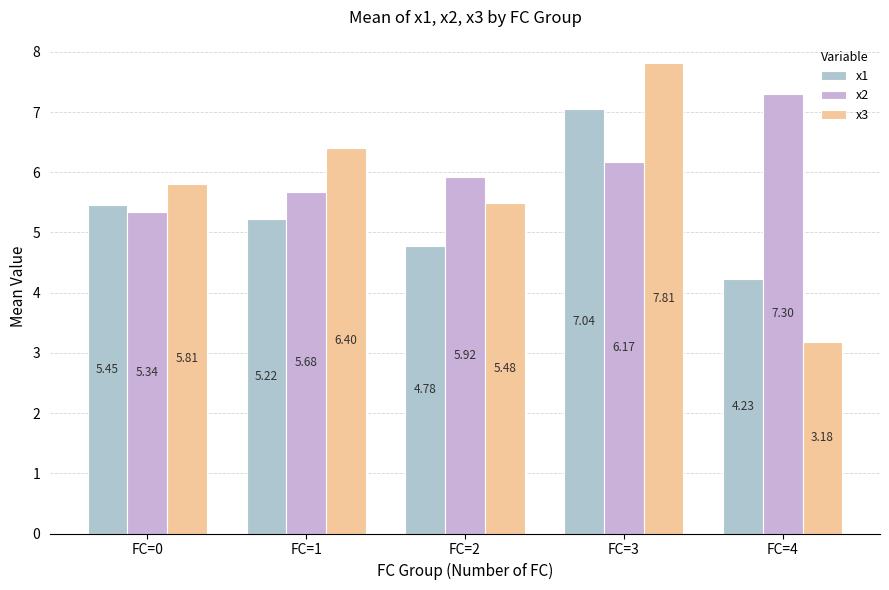

What is the minimum value for x3?

3.2